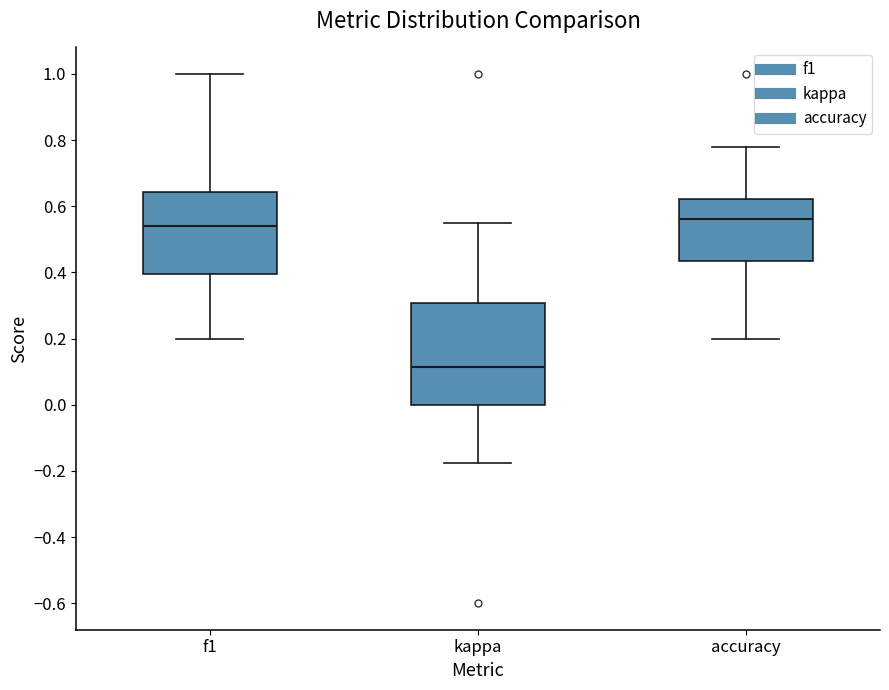

Which box's median line is the lowest?

kappa